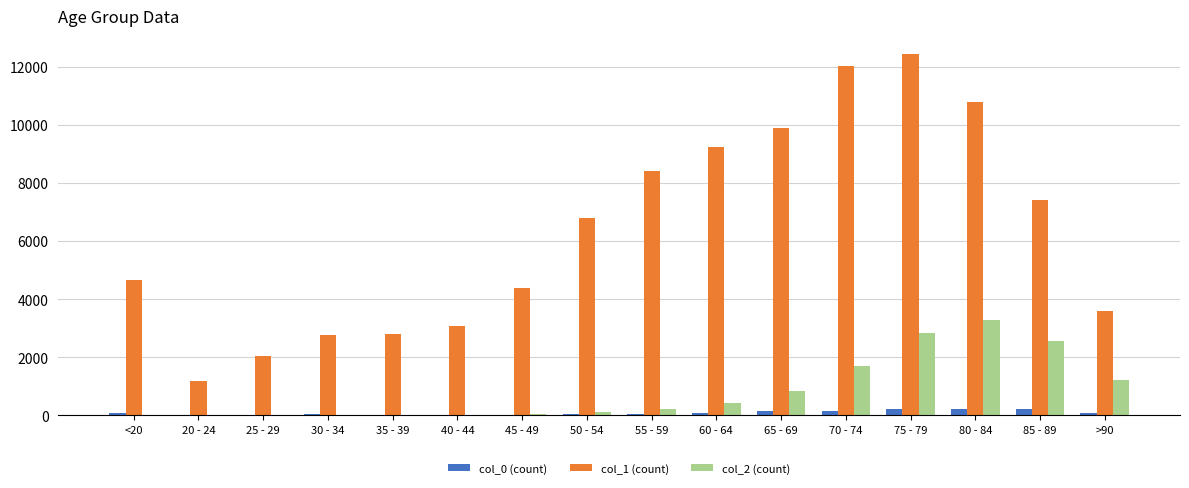

What is the total value across all series at 70 - 74?

13861